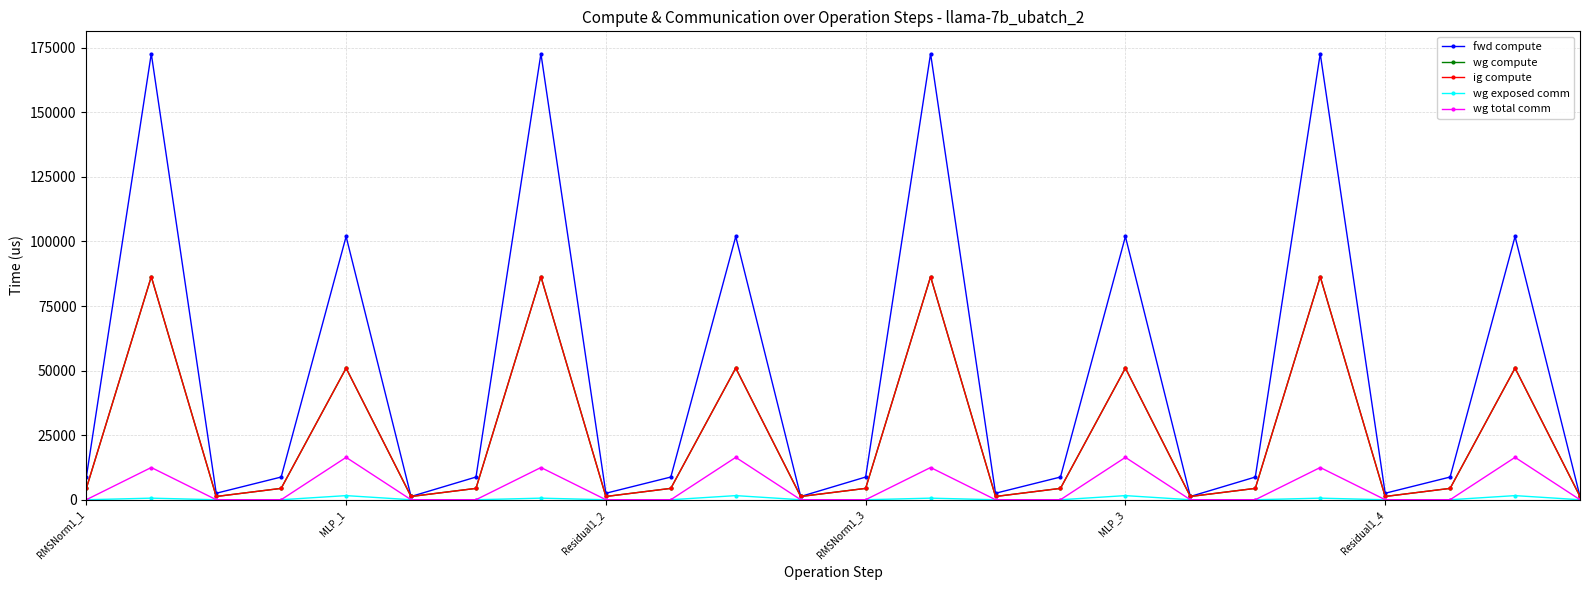

Does the chart have visible grid lines?

Yes